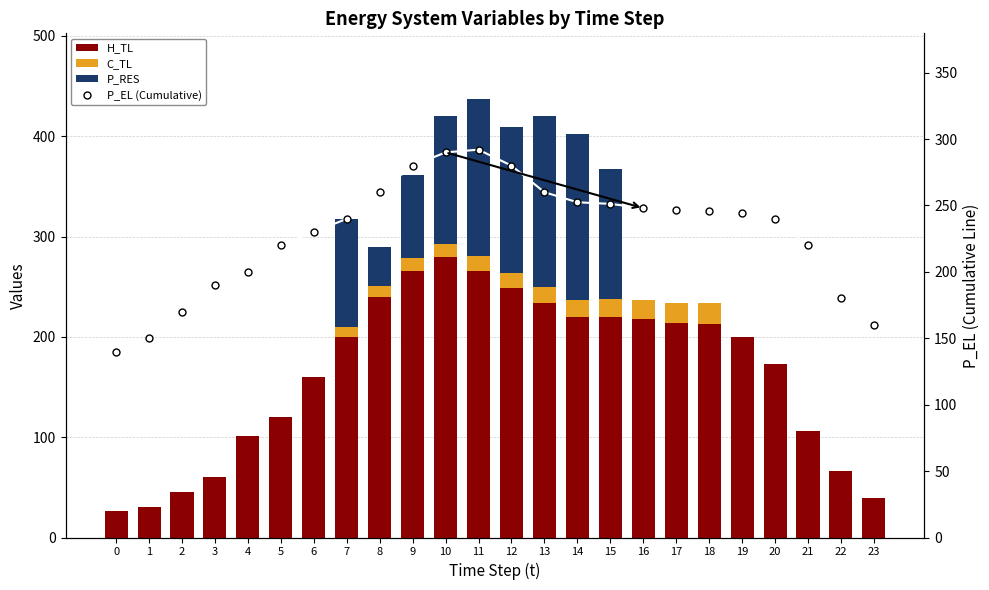

List the labels in order of P_EL (Cumulative) value, largest first.

11, 10, 9, 12, 13, 8, 14, 15, 16, 17, 18, 19, 20, 7, 6, 5, 21, 4, 3, 22, 2, 23, 1, 0